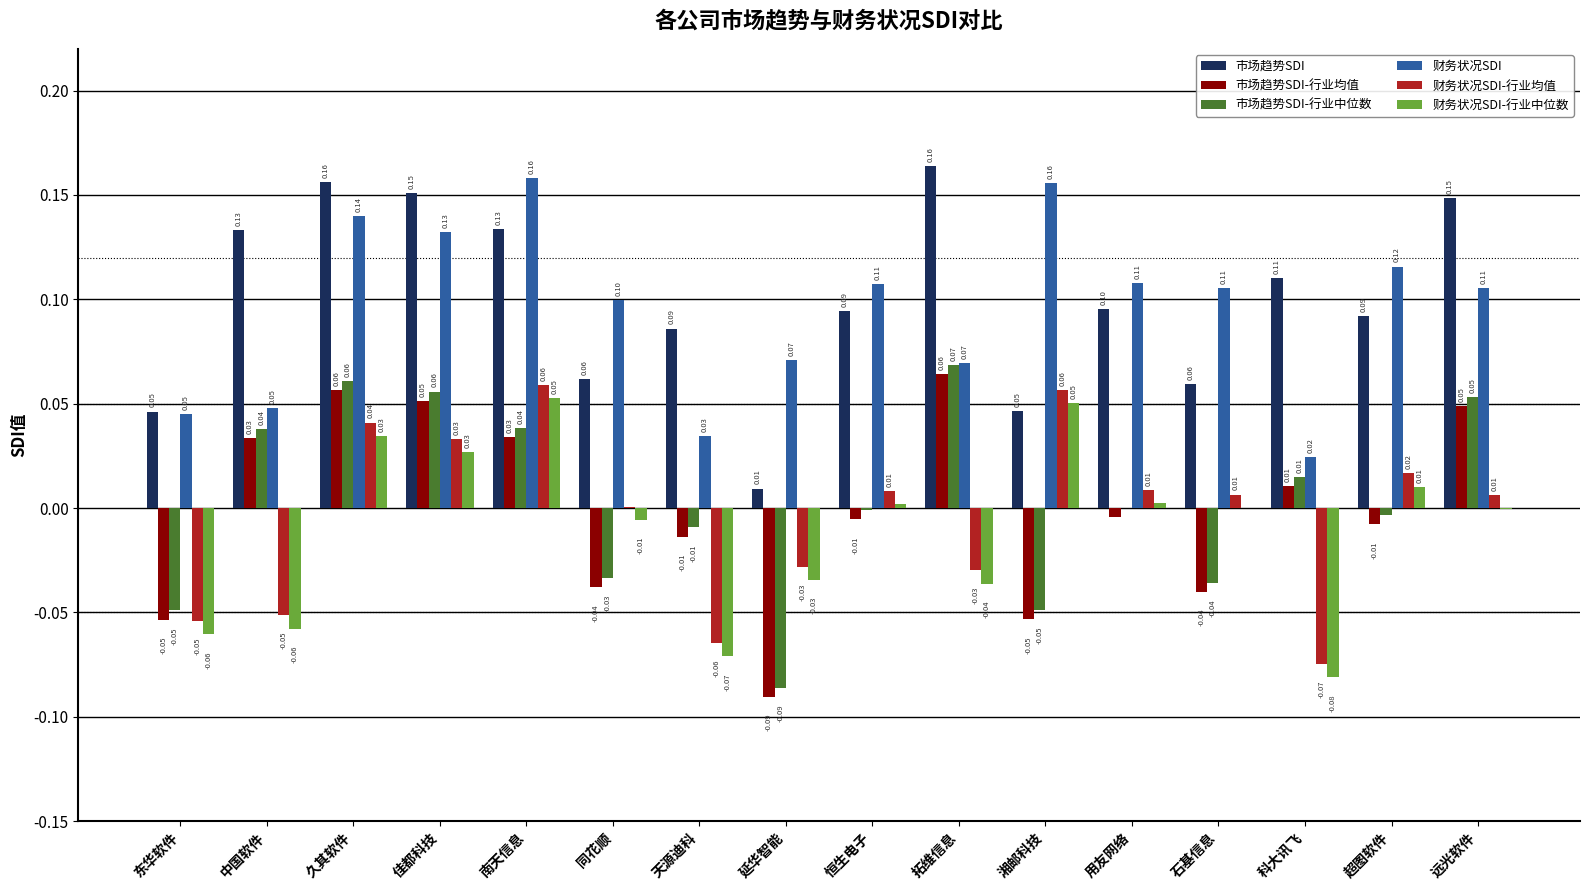

The 财务状况SDI-行业中位数 series shows -0.1 at 石基信息. True or false?

False